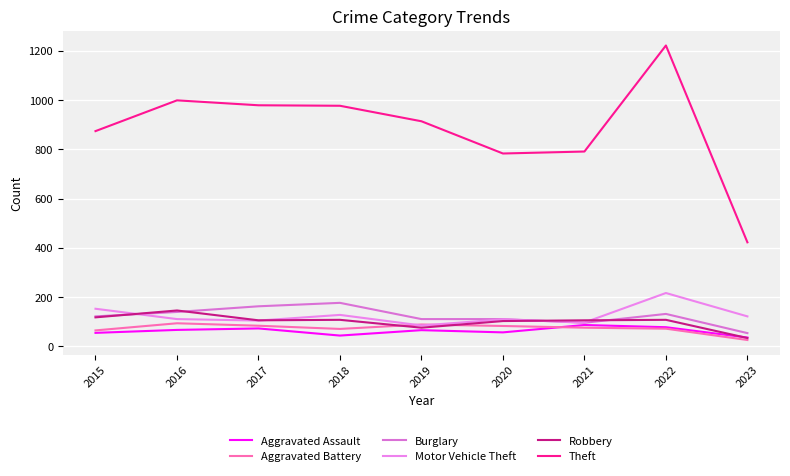

Is the value of Motor Vehicle Theft at 2017 greater than the value of Robbery at 2016?

No